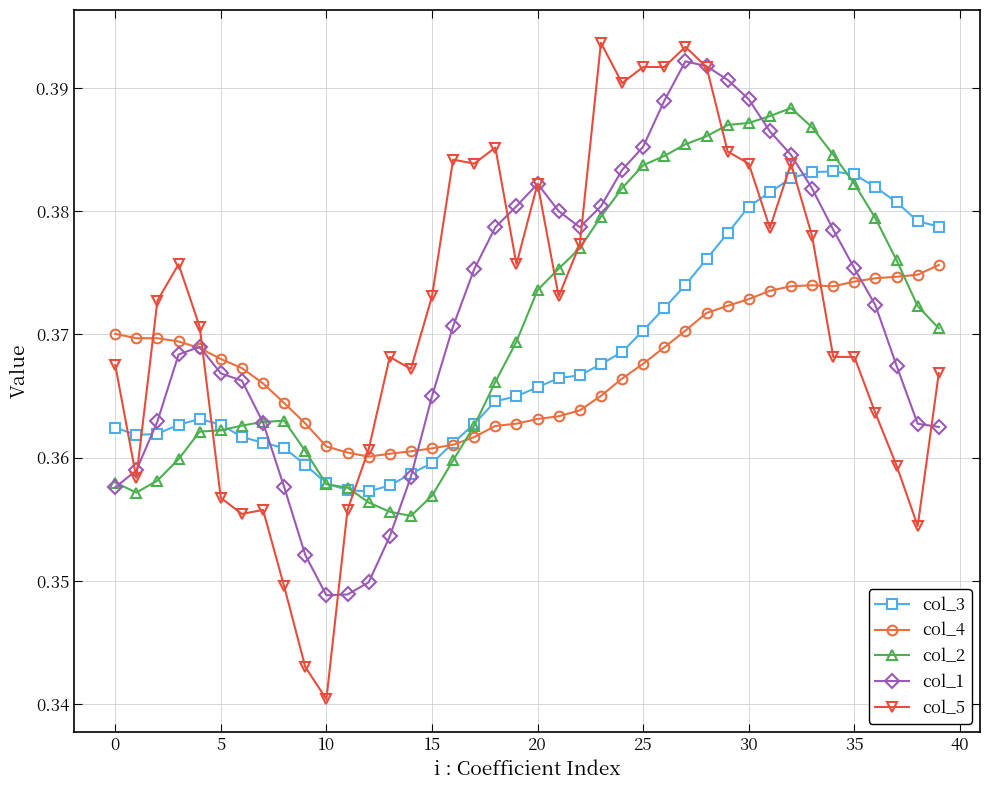

At how many categories does at least one series exceed 0?

40